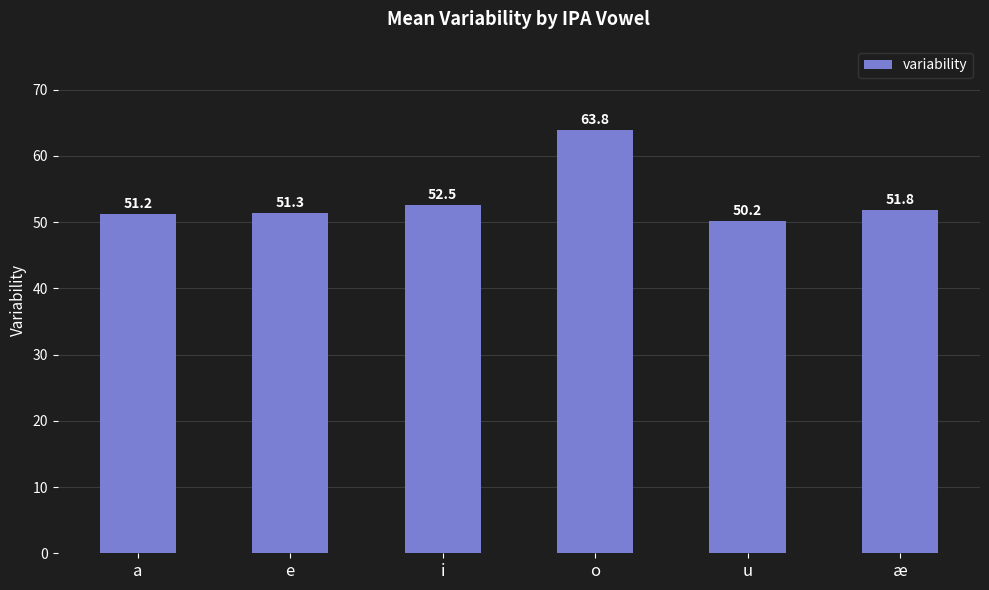

Read the value at u.

50.2